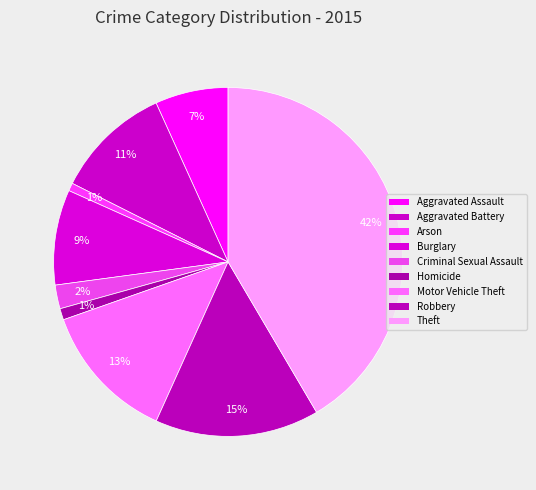

Count the number of slices in the pie.

9